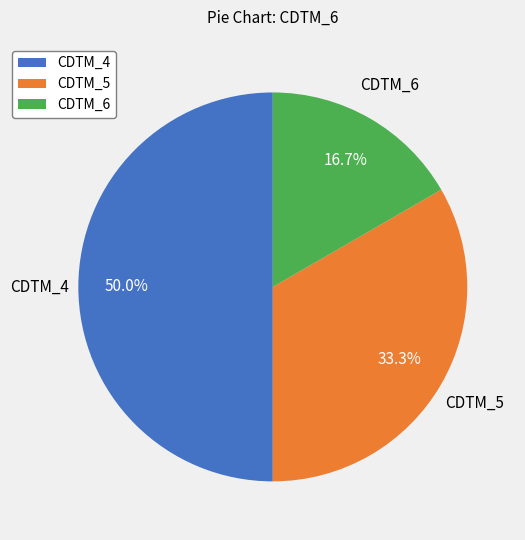

How many slices are in this pie chart?

3